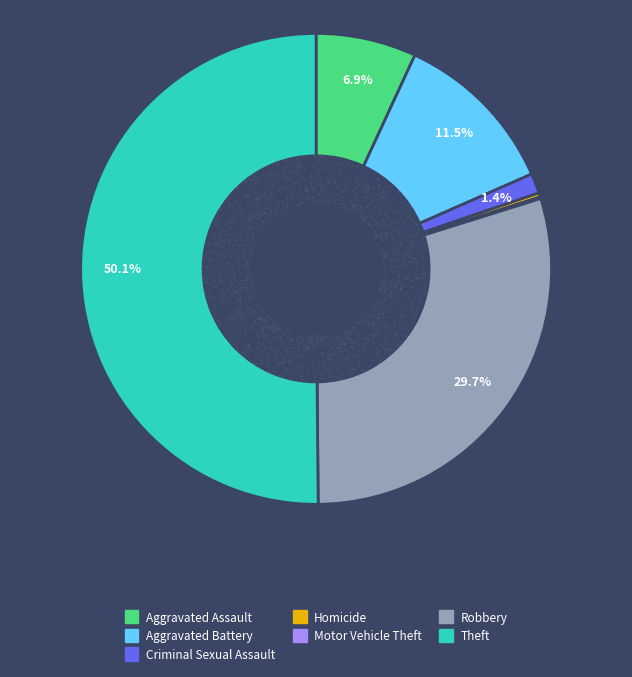

Which slice is the largest?

Theft